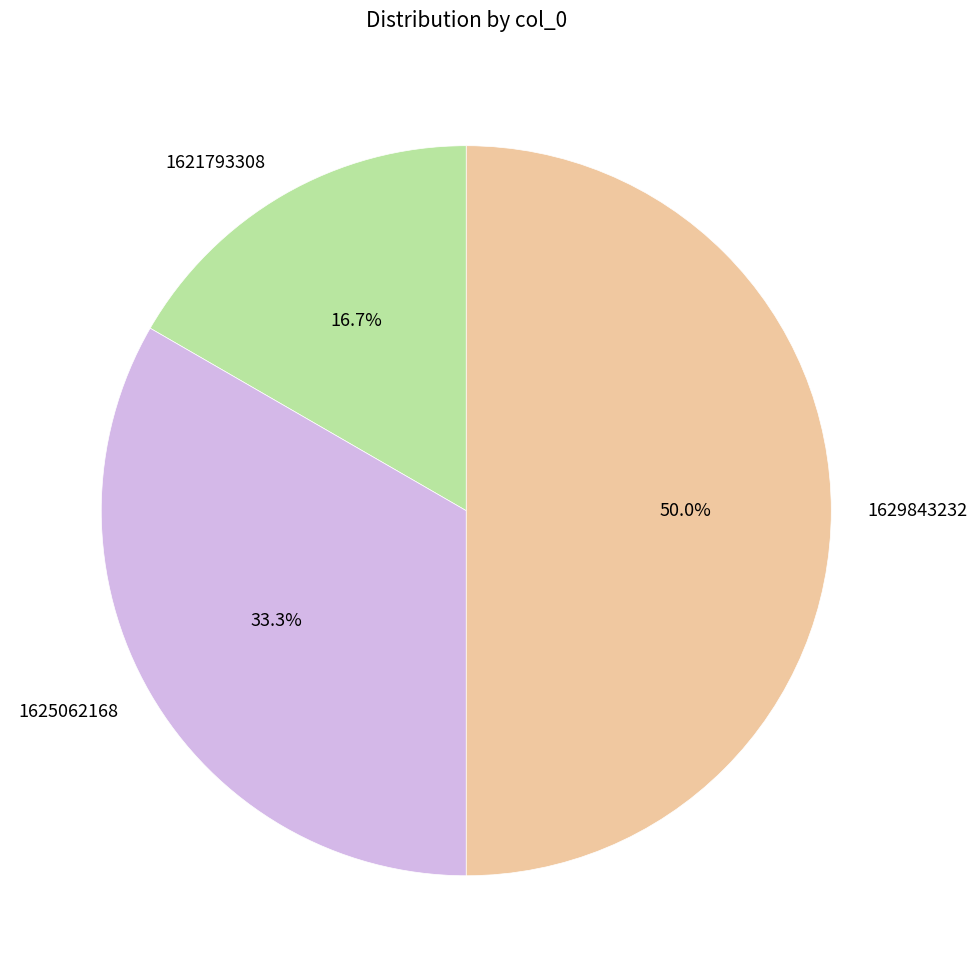

The 1629843232 slice represents 63% of the pie. True or false?

False